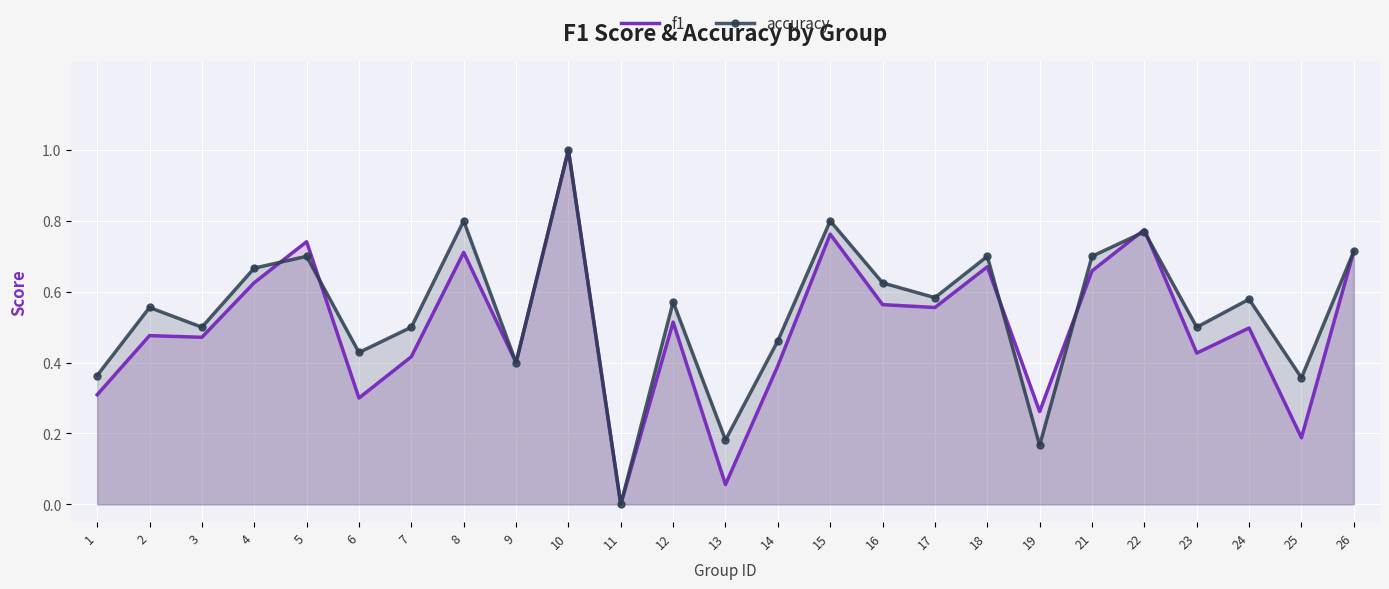

Where do f1 and accuracy first cross each other?

4 and 5